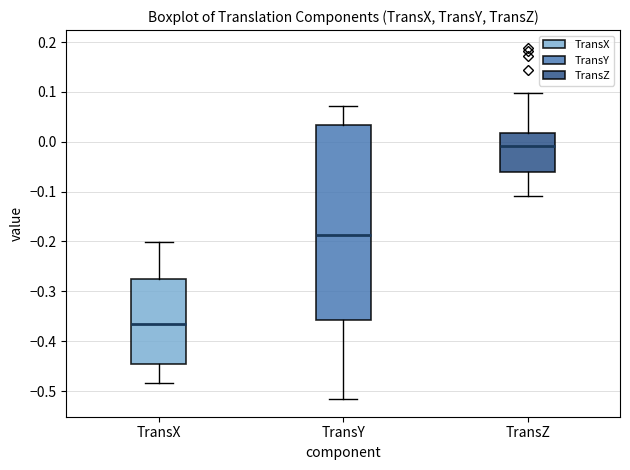

Reading left to right, transcribe this box plot: for each box, give where its median line is, the range the box spans, and where its two whiskers end, as read against the y-axis. The values are not printed on the chart, so give them approximately, as read against the axis.

TransX: median -0.37, box -0.45 to -0.28, whiskers -0.48 to -0.20
TransY: median -0.19, box -0.36 to 0.03, whiskers -0.52 to 0.07
TransZ: median -0.01, box -0.06 to 0.02, whiskers -0.11 to 0.10